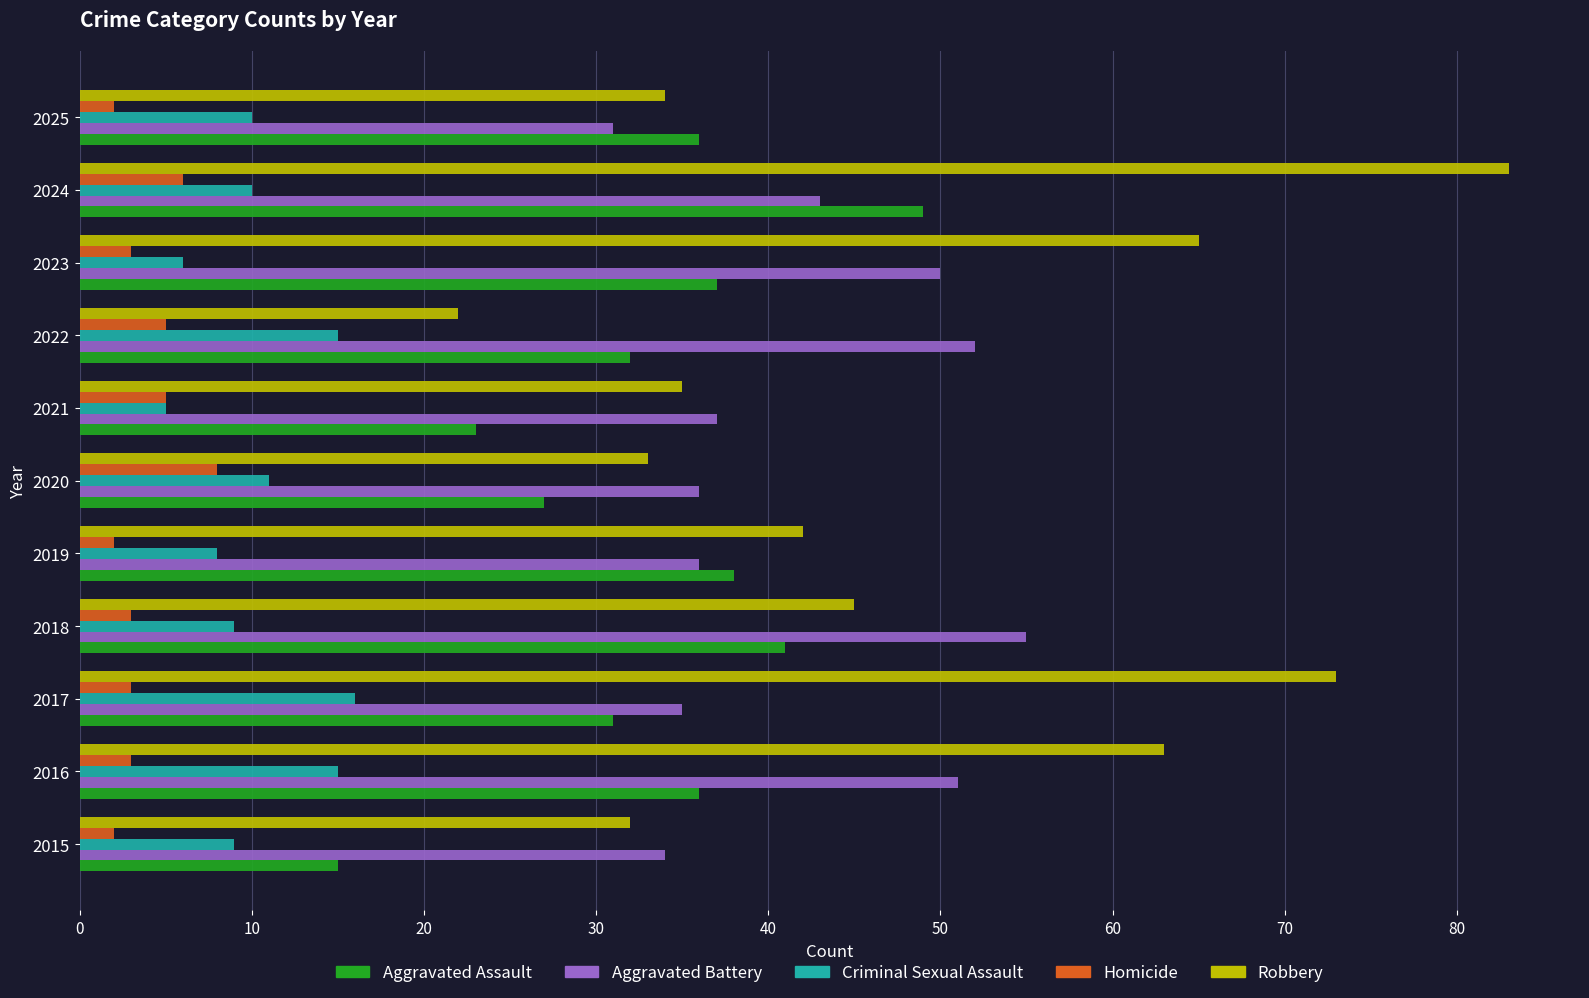

What is the minimum value shown in the chart?

2